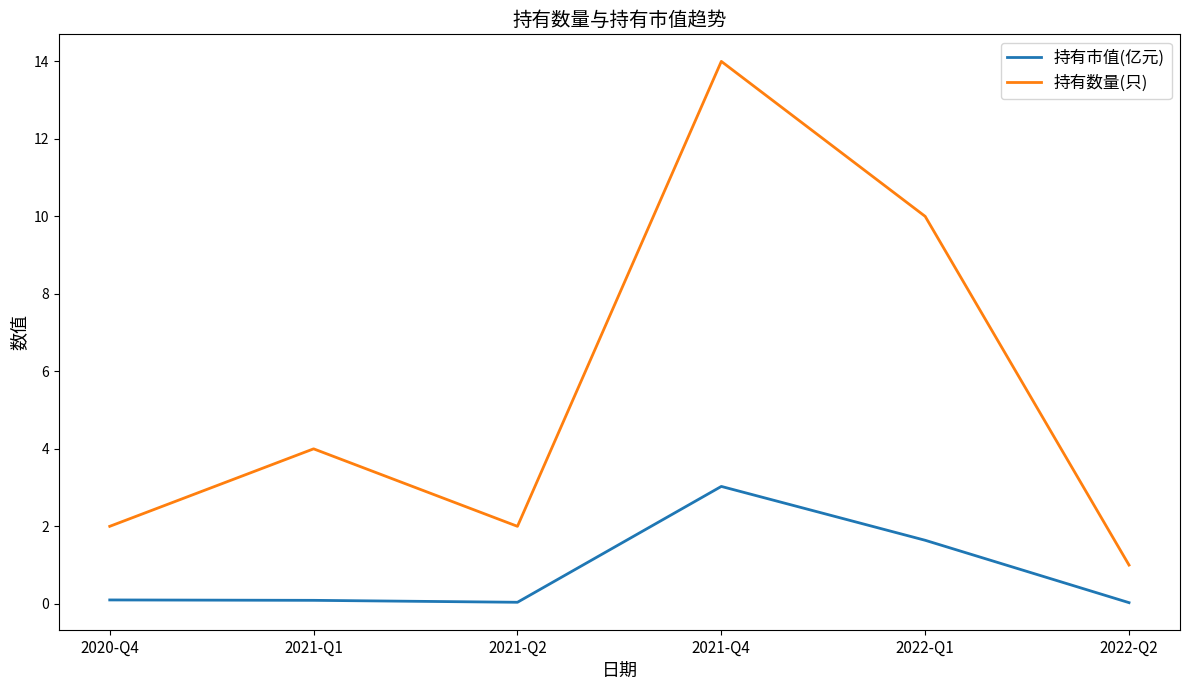

What is the difference between the maximum and second lowest values in the 持有数量(只) series?

12.0